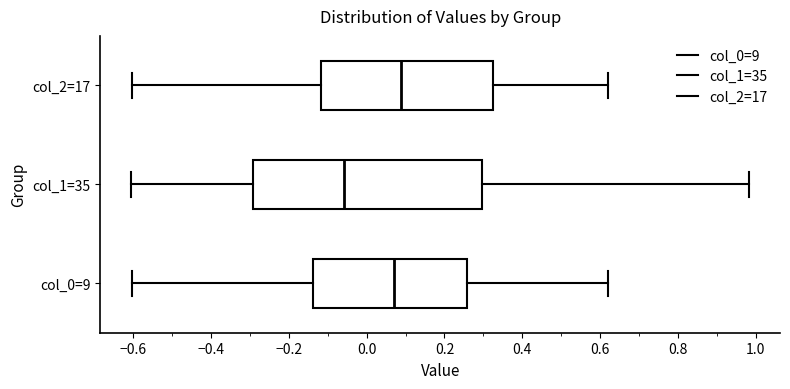

Which box is the widest, from its left edge to its right edge?

col_1=35